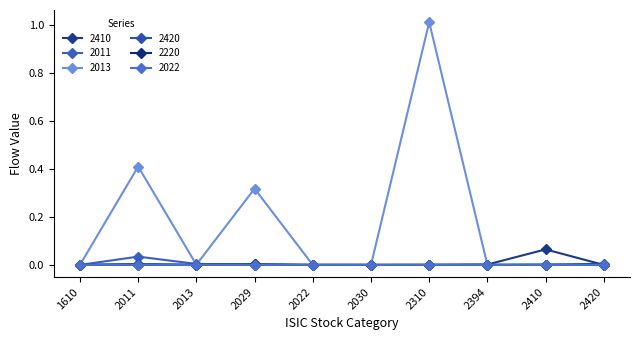

How many distinct data groups are displayed?

6